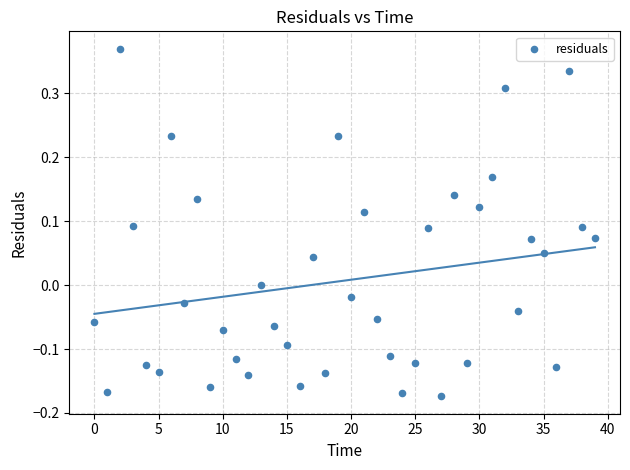

What is the range of Y values (max minus min)?

0.5